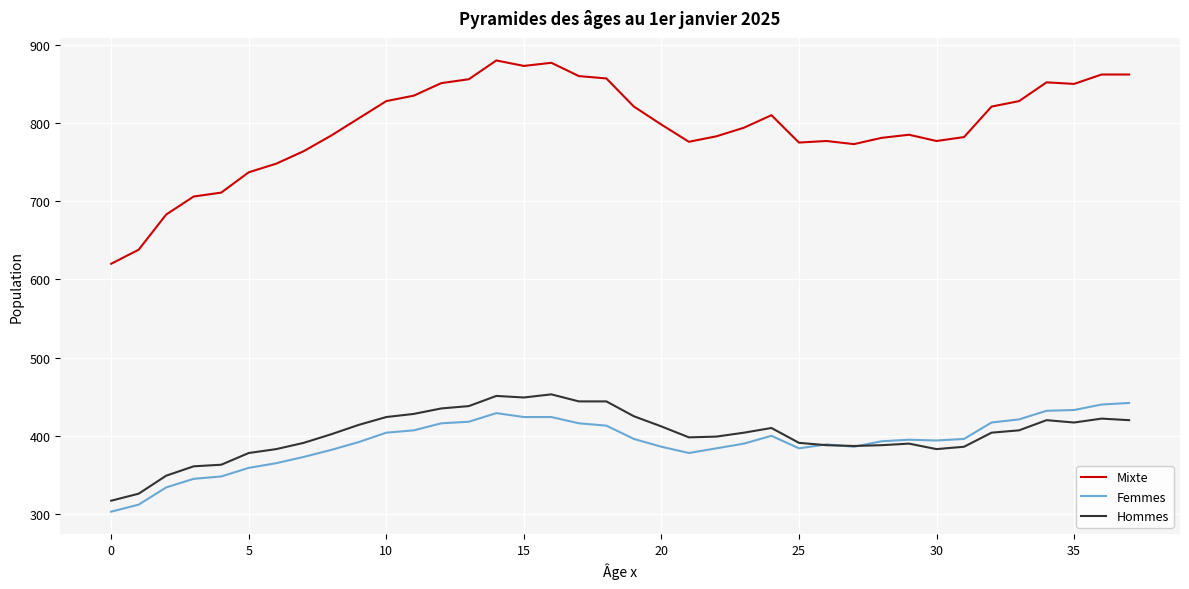

True or false: Hommes and Mixte cross at least once.

False